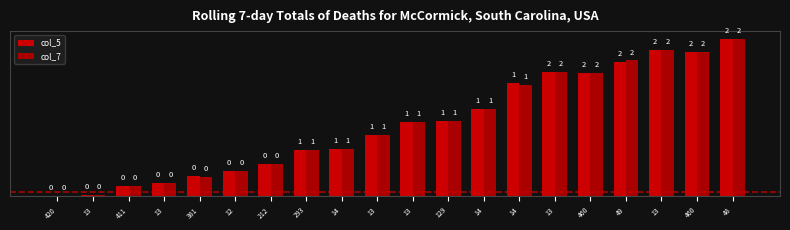

Rank the series by their average value, from highest to lowest.

col_5, col_7